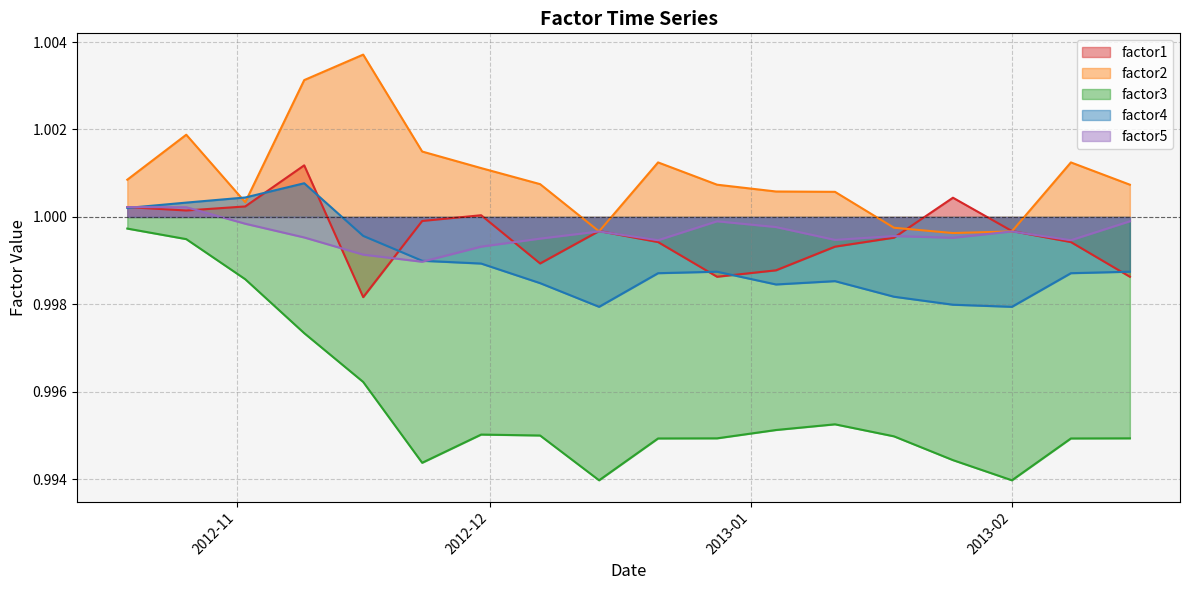

Does the chart display data point markers on the line(s)?

No